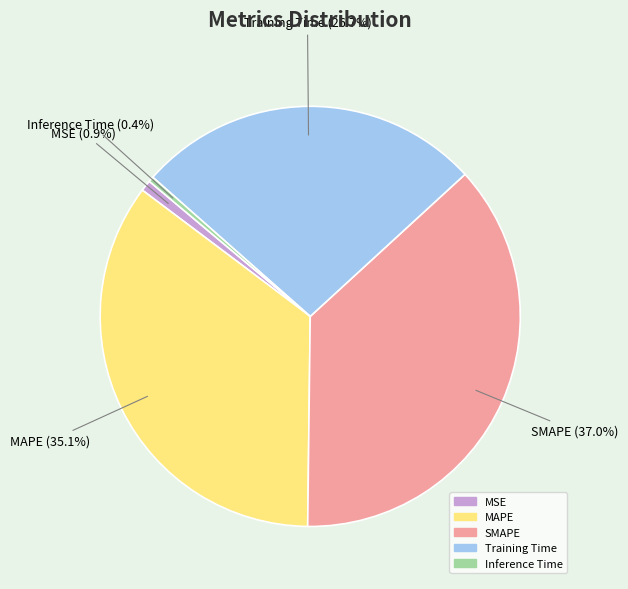

How much of the chart is everything except MSE?

99.1%